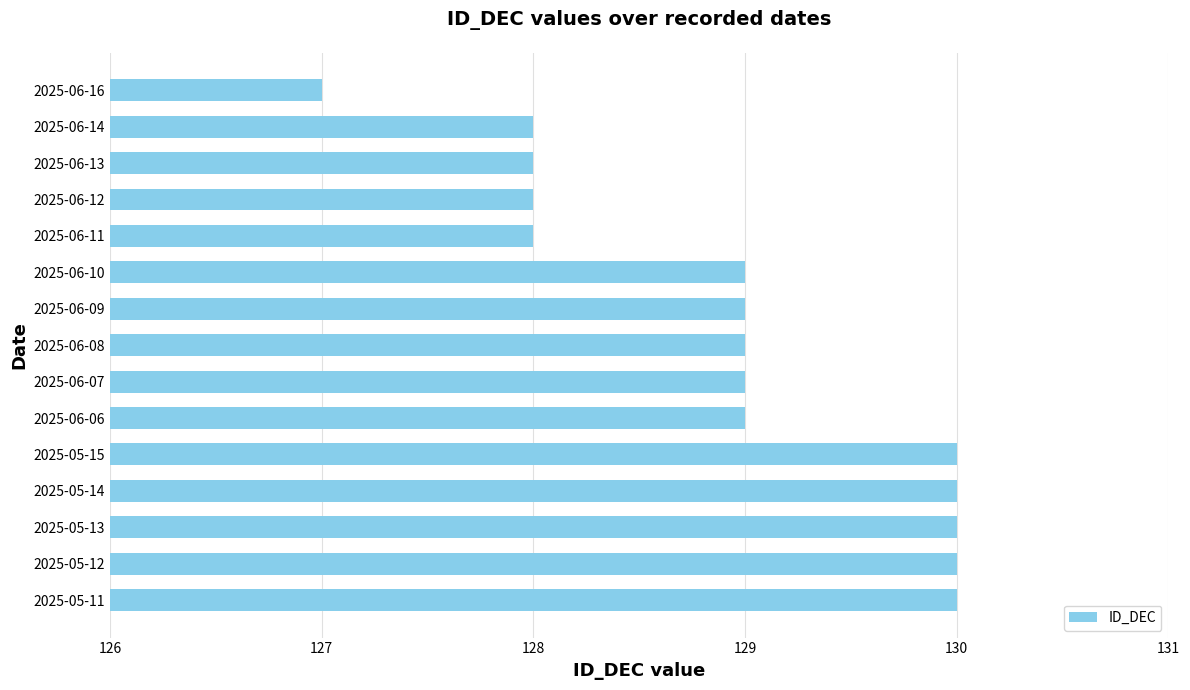

What is the difference between the maximum and minimum values?

3